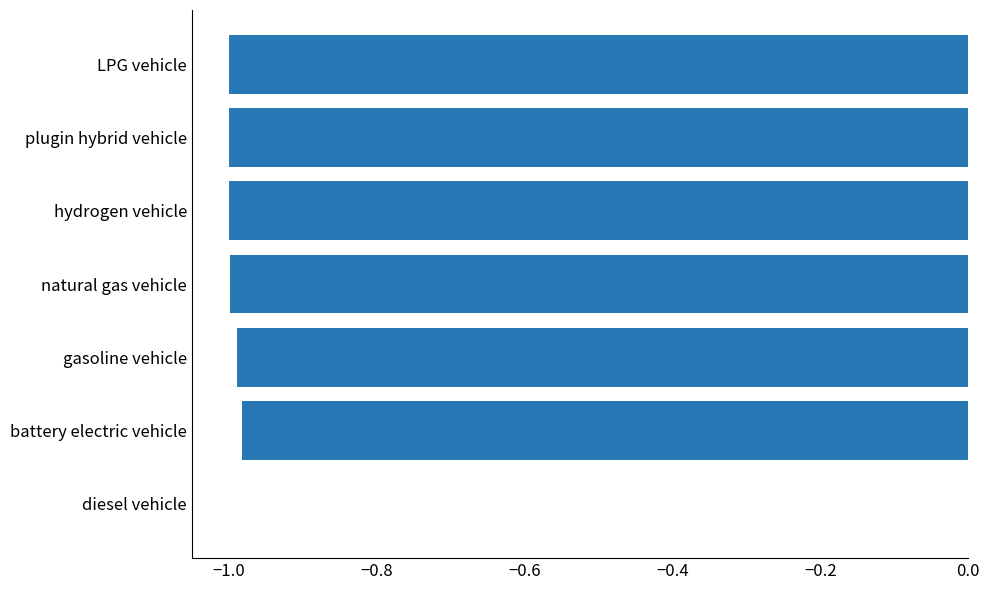

What is the sum of the values at LPG vehicle and battery electric vehicle?

-2.0